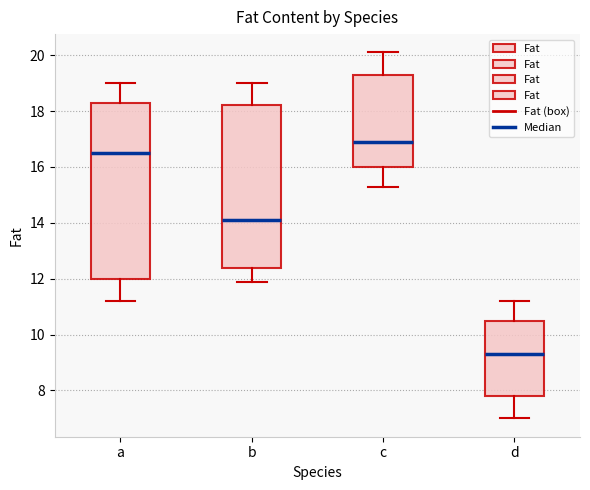

Reading left to right, transcribe this box plot: for each box, give where its median line is, the range the box spans, and where its two whiskers end, as read against the y-axis. The values are not printed on the chart, so give them approximately, as read against the axis.

a: median 16.6, box 12.0 to 18.4, whiskers 11.2 to 19.0
b: median 14.2, box 12.4 to 18.2, whiskers 12.0 to 19.0
c: median 17.0, box 16.0 to 19.4, whiskers 15.4 to 20.2
d: median 9.4, box 7.8 to 10.6, whiskers 7.0 to 11.2